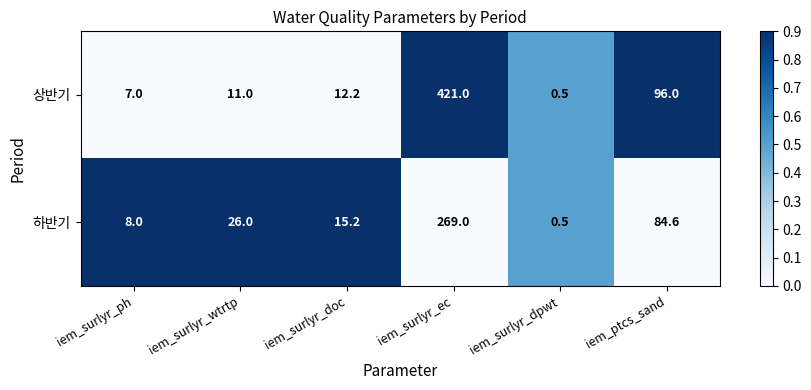

True or false: 하반기 has a value of 8.0 at iem_surlyr_ph.

True